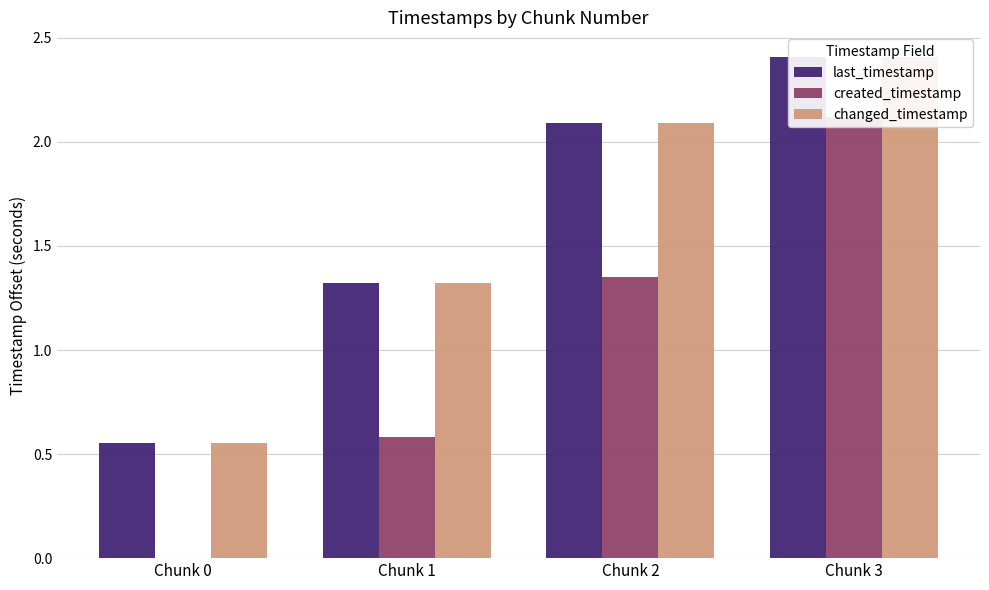

At how many categories does at least one series exceed 0?

4